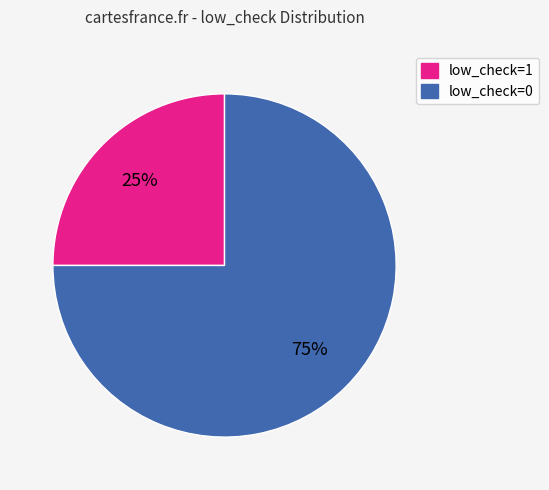

What percentage is the low_check=0 slice, to the nearest percent?

75%